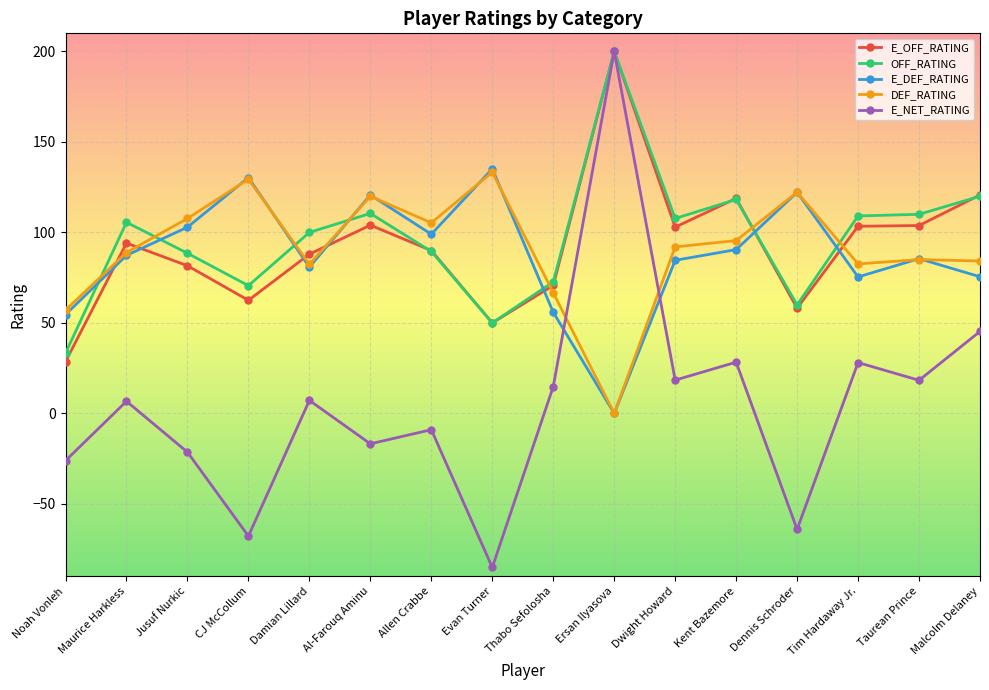

How many values in the DEF_RATING series are below 92?

8